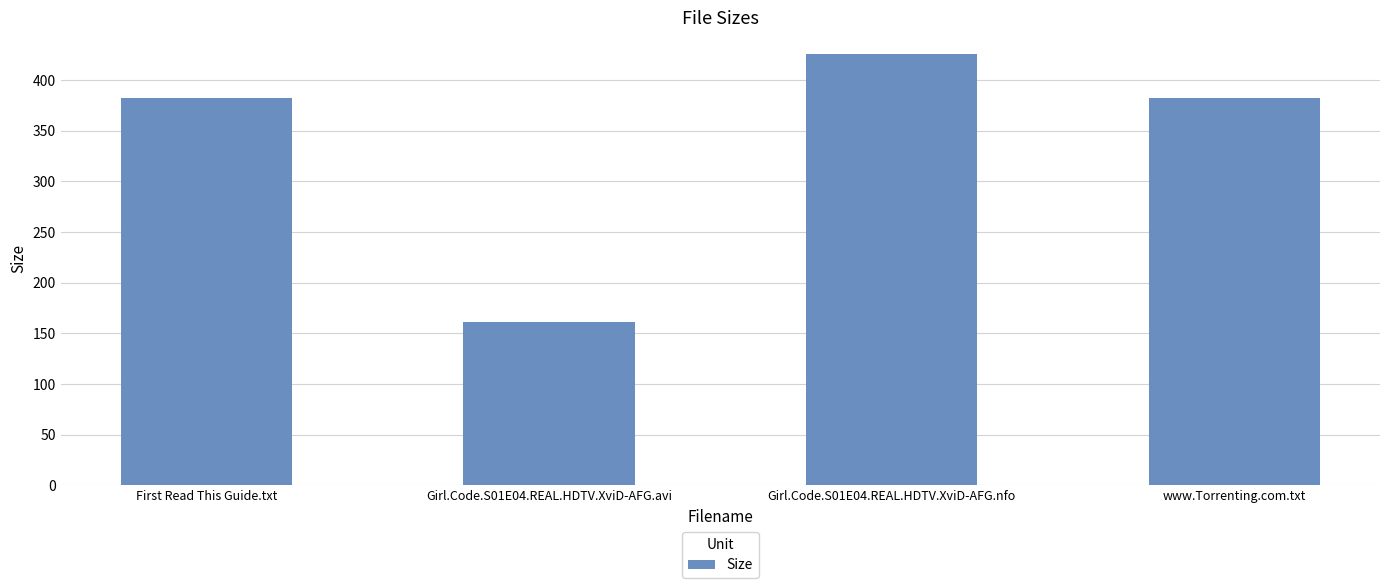

Reading left to right, list all the values displayed in this chart.

First Read This Guide.txt=382.0	Girl.Code.S01E04.REAL.HDTV.XviD-AFG.avi=161.3	Girl.Code.S01E04.REAL.HDTV.XviD-AFG.nfo=426.0	www.Torrenting.com.txt=382.0